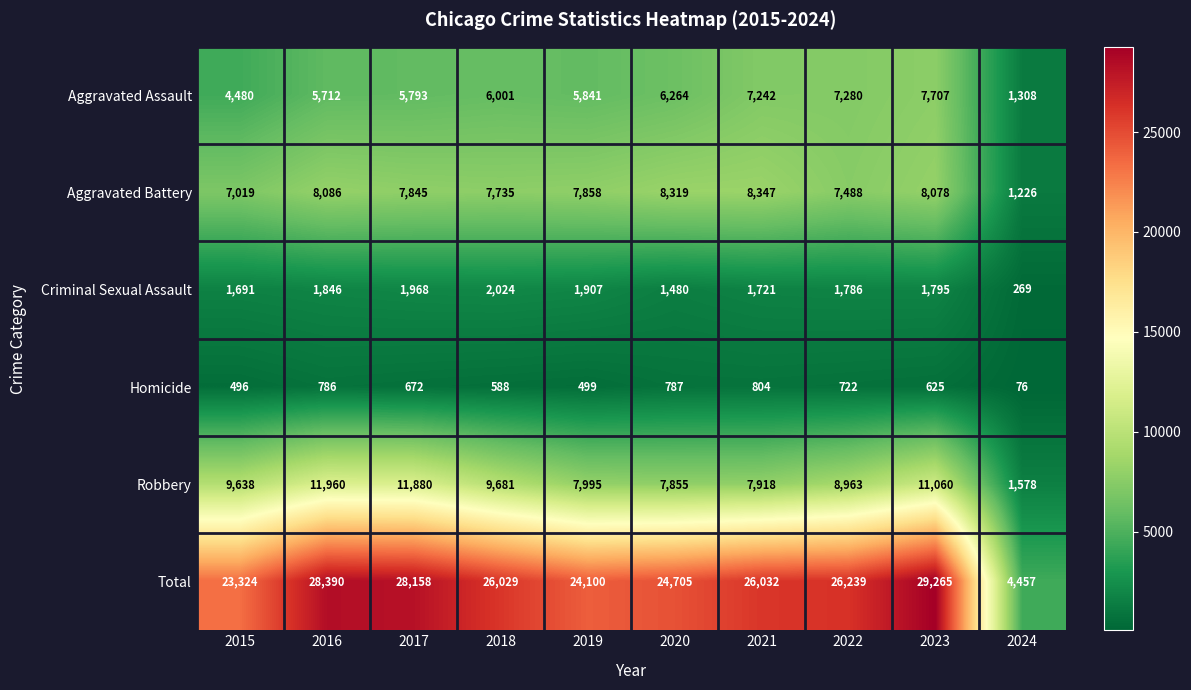

What is the maximum value shown in the chart?

29265